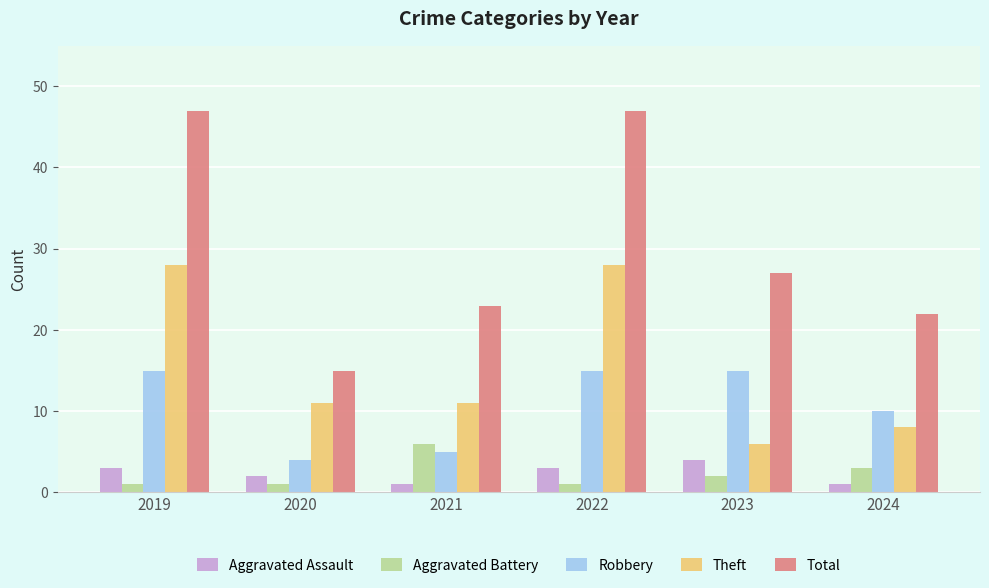

True or false: Theft has a value of 6 at 2023.

True